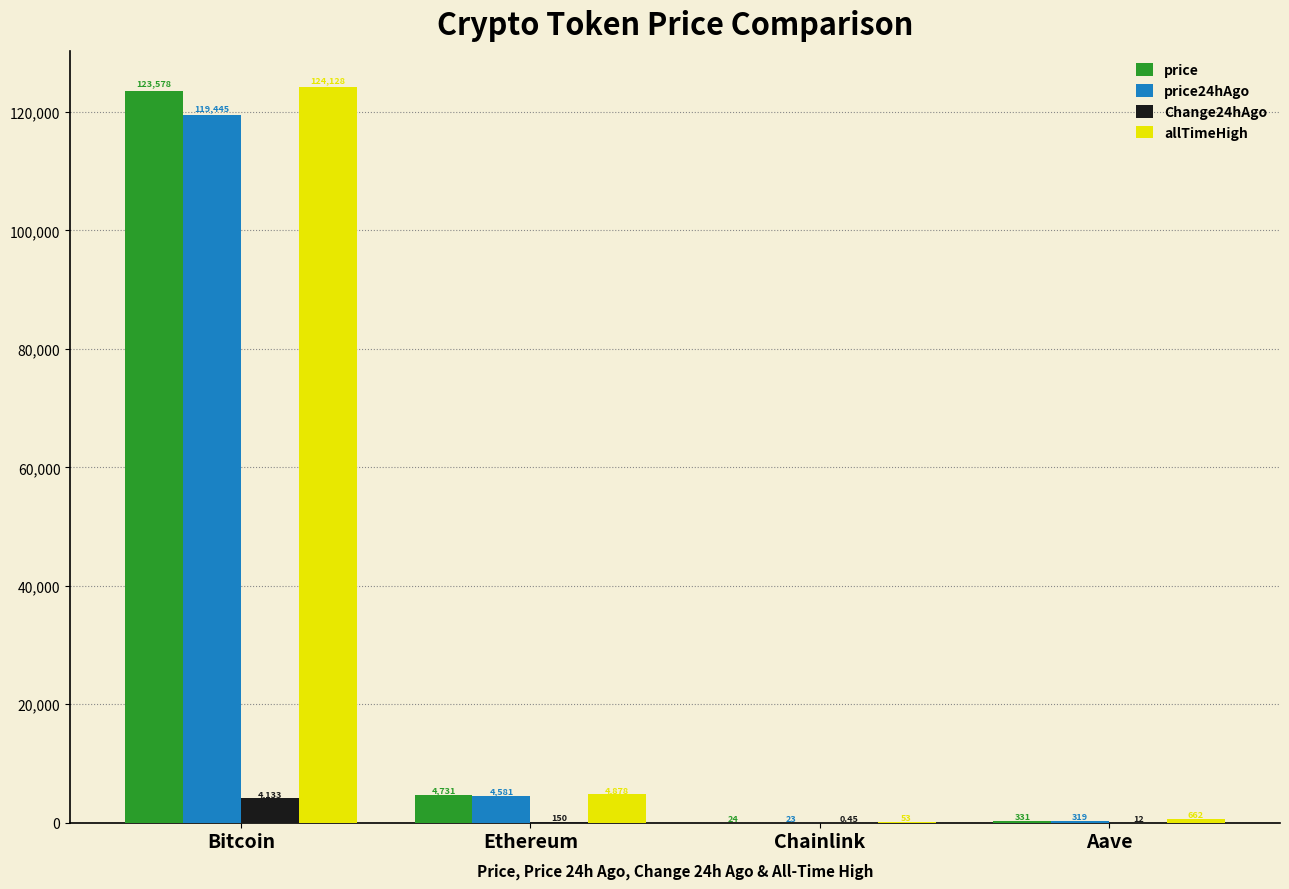

Between Ethereum and Aave, which series saw the biggest shift?

price